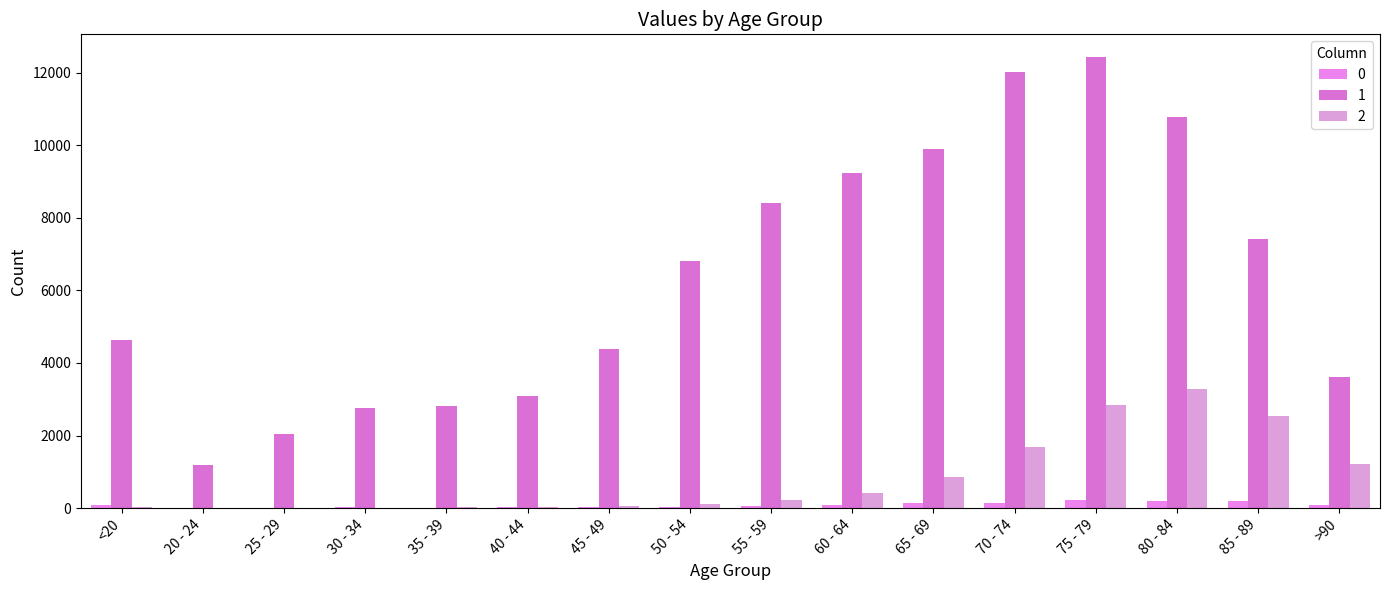

Rank the series by their maximum value, from highest to lowest.

1, 2, 0